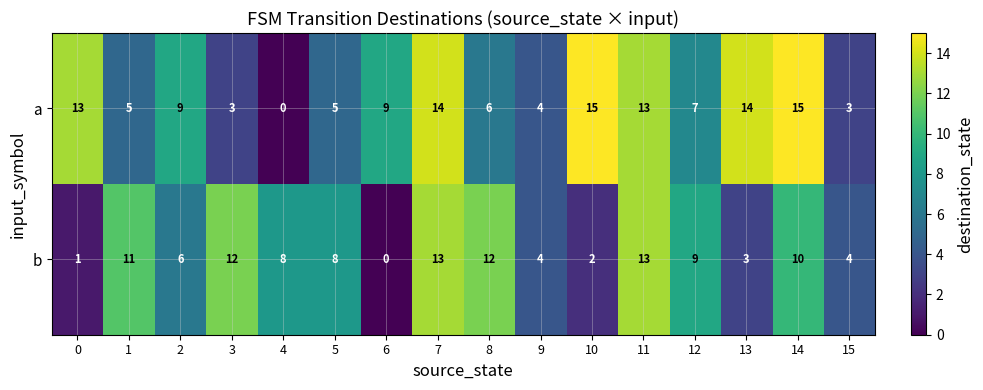

At how many categories does at least one series exceed 2?

16